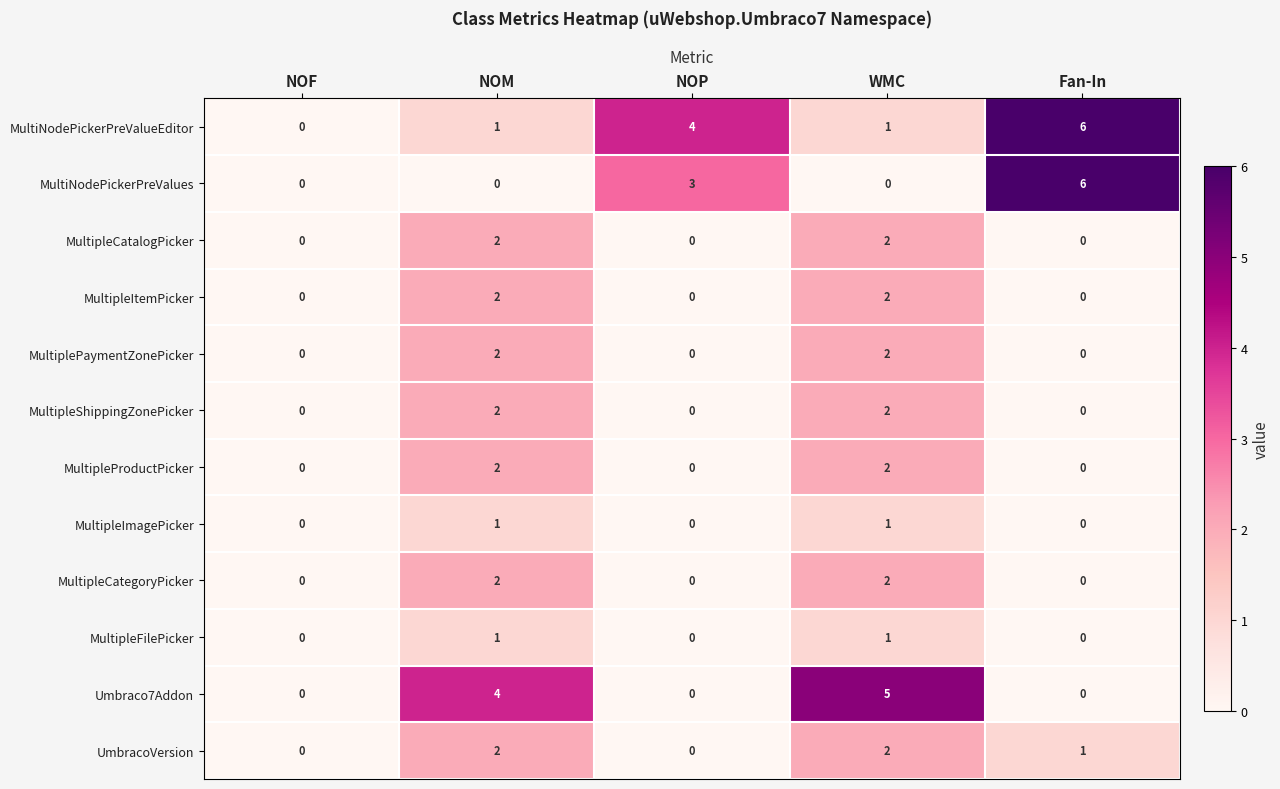

Count the MultipleImagePicker values in the range 0 to 1.

5